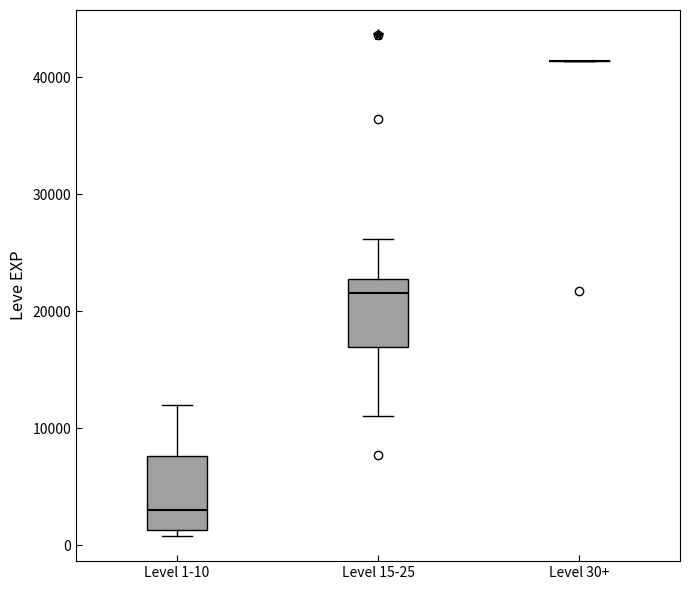

Reading left to right, transcribe this box plot: for each box, give where its median line is, the range the box spans, and where its two whiskers end, as read against the y-axis. The values are not printed on the chart, so give them approximately, as read against the axis.

Level 1-10: median 3000, box 1000 to 8000, whiskers 1000 (just below the box's lower edge) to 12000
Level 15-25: median 22000, box 17000 to 23000, whiskers 11000 to 26000
Level 30+: box collapsed to a line at 41000, whiskers 41000 to 41000